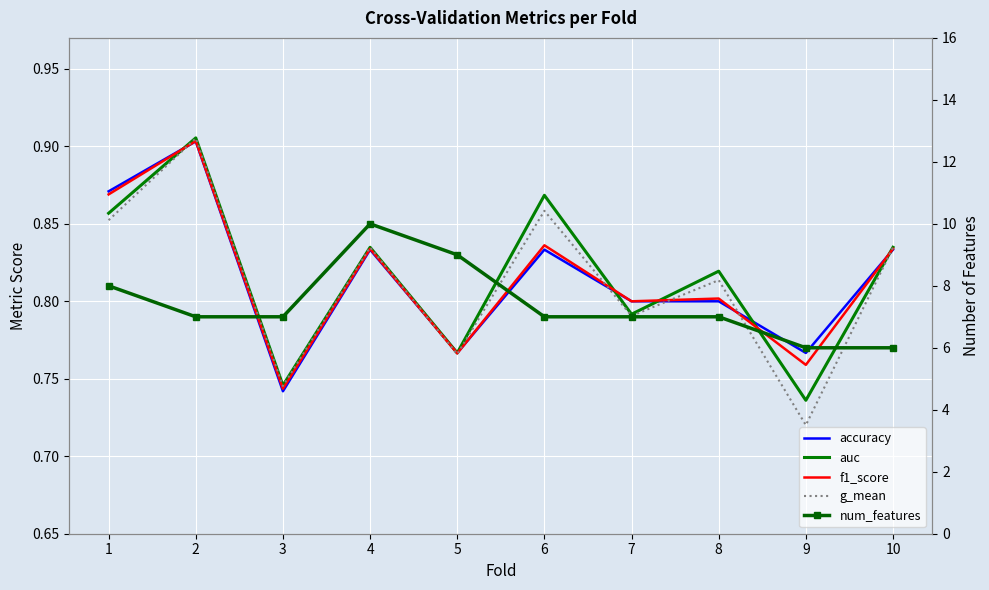

Which category has the lowest value in the f1_score series?

3